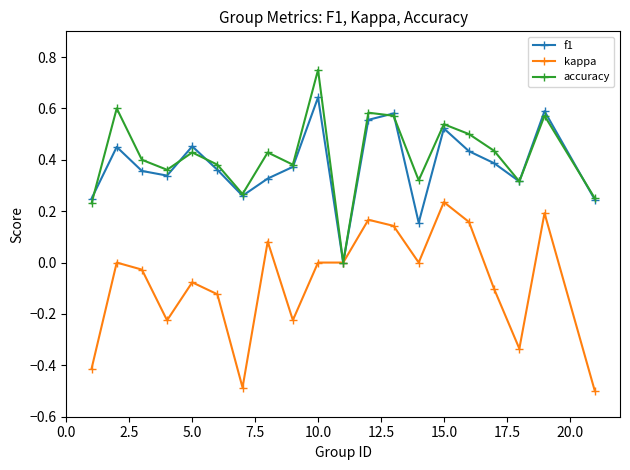

How many interior local valleys does the accuracy series have?

6